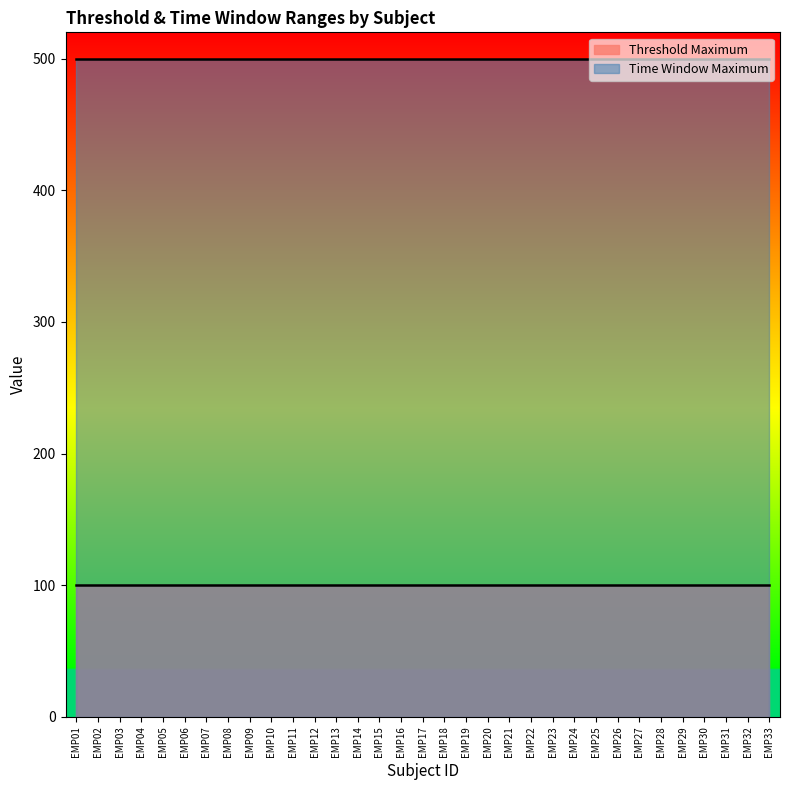

Rank the categories by Threshold Maximum value from lowest to highest.

EMP01, EMP02, EMP03, EMP04, EMP05, EMP06, EMP07, EMP08, EMP09, EMP10, EMP11, EMP12, EMP13, EMP14, EMP15, EMP16, EMP17, EMP18, EMP19, EMP20, EMP21, EMP22, EMP23, EMP24, EMP25, EMP26, EMP27, EMP28, EMP29, EMP30, EMP31, EMP32, EMP33